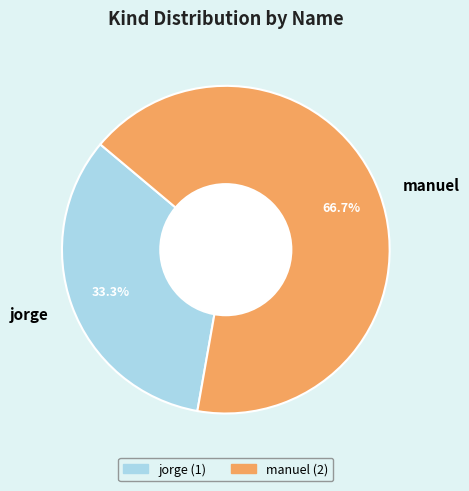

Does any single category account for the majority?

Yes